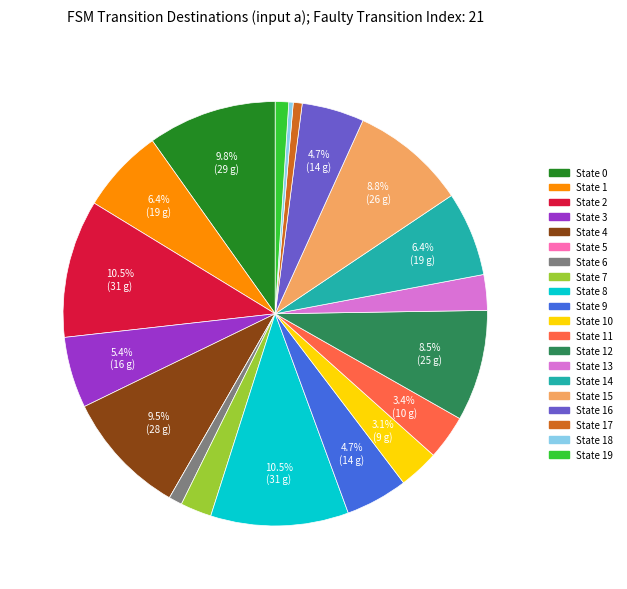

To the nearest percent, what is the average slice percentage?

5%